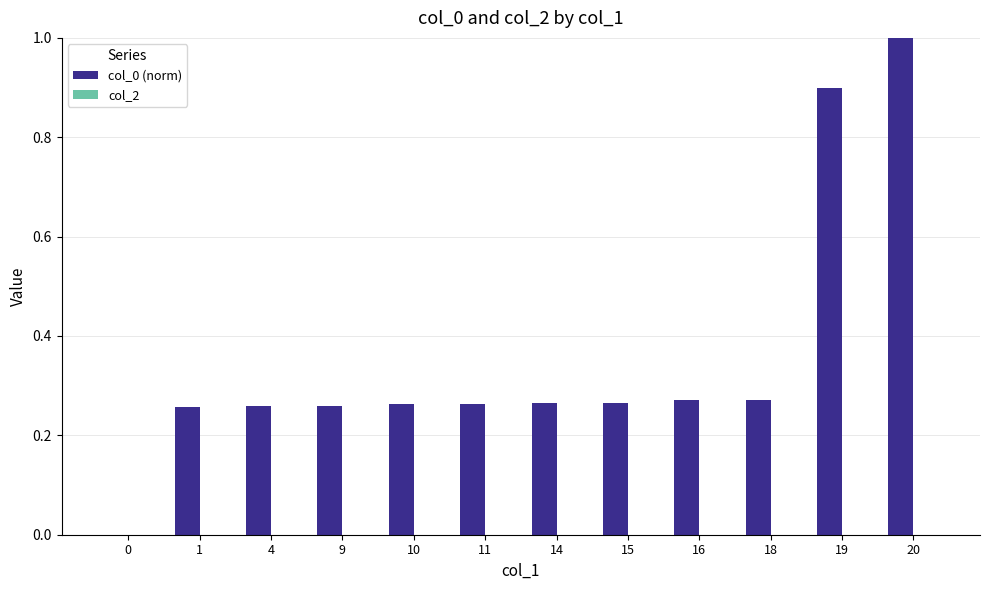

Are the bars horizontal?

No